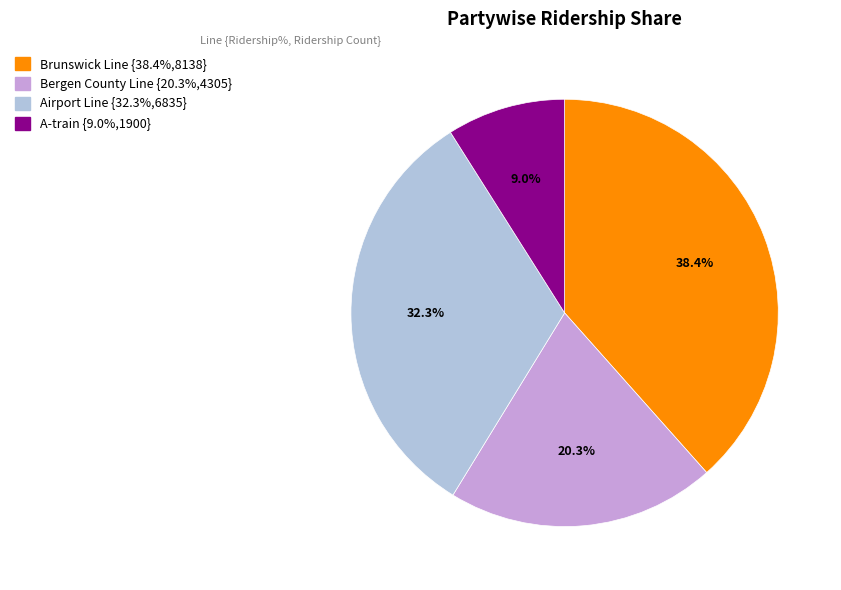

How many slices are in this pie chart?

4